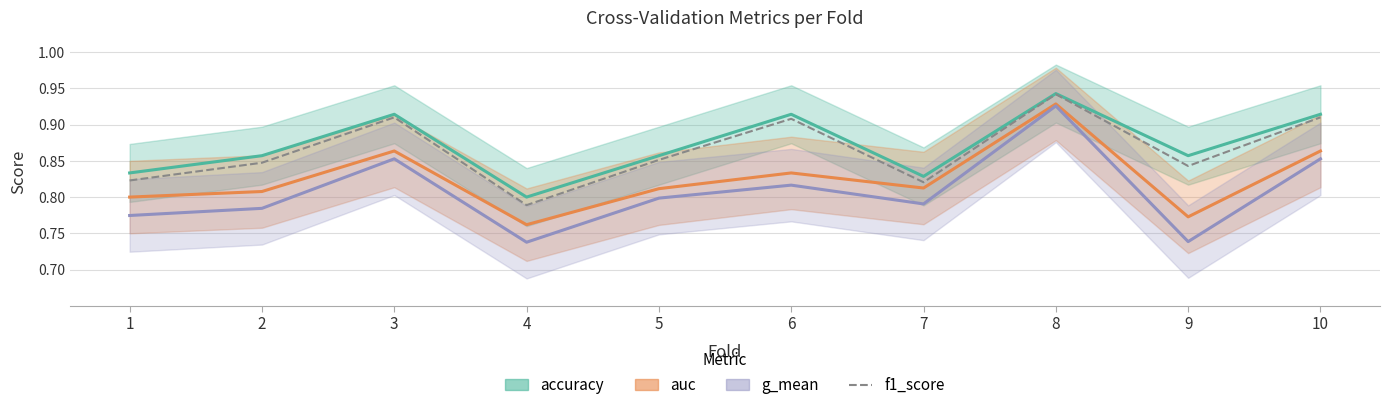

What is the value of the g_mean point at the 6th from the left?

0.8